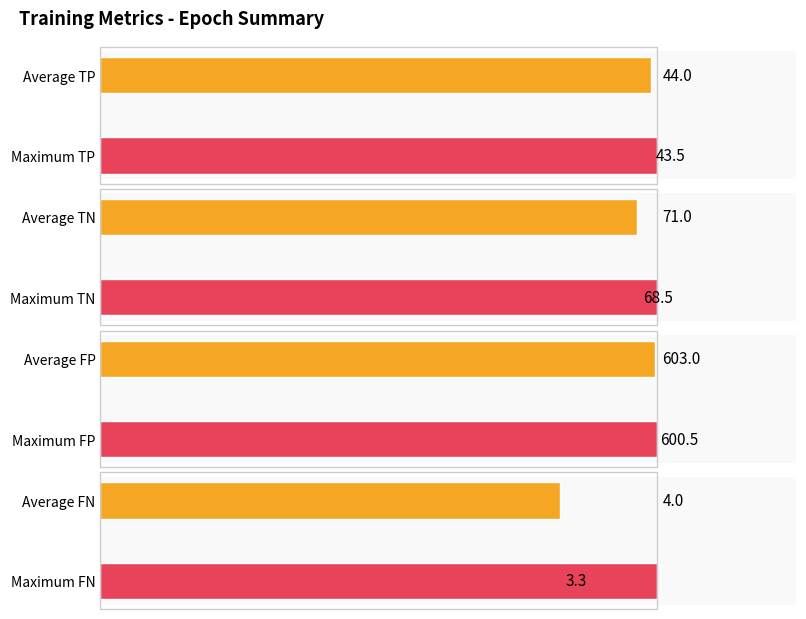

Which series has the largest range (max minus min)?

TN